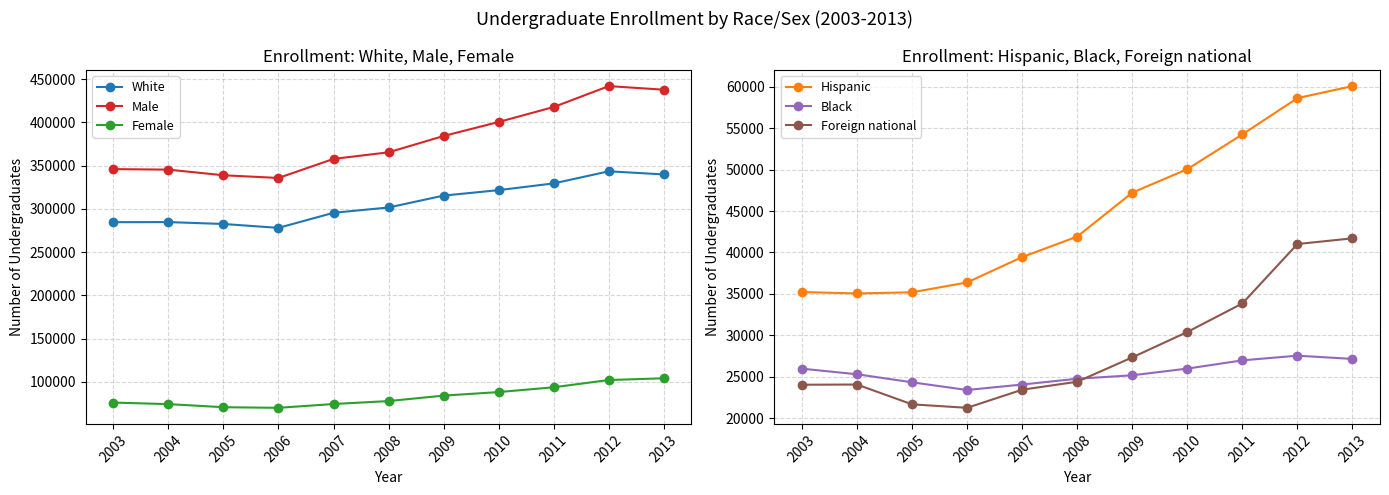

At which category is the sum across all series the highest?

2012